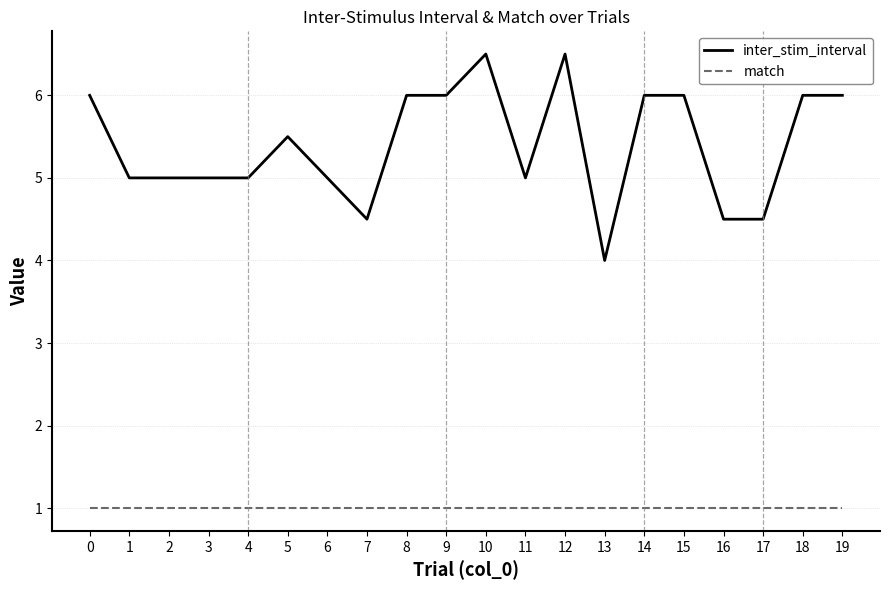

What is the difference between the highest and lowest values at 14?

5.0